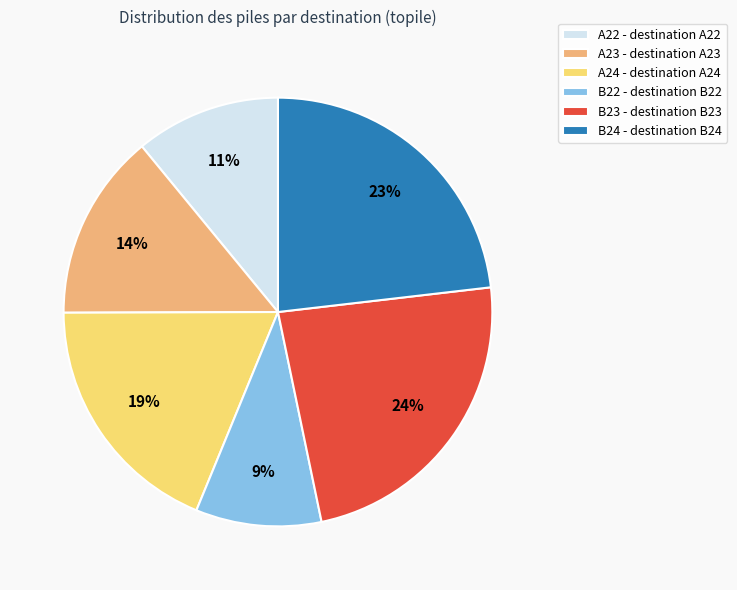

To the nearest percent, what portion does B24 represent?

23%